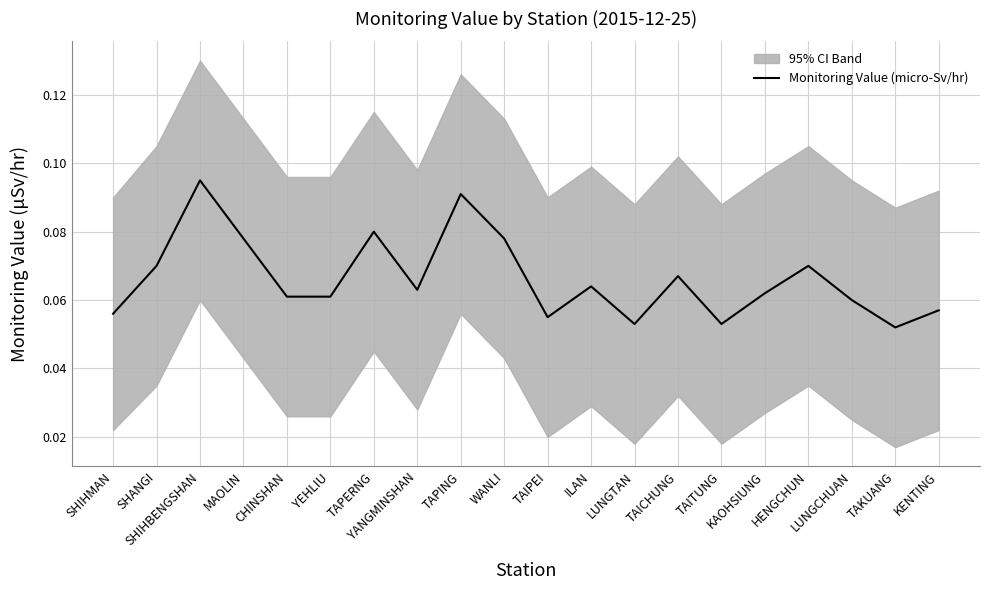

The chart shows a value of 0.0 at SHIHMAN. True or false?

False